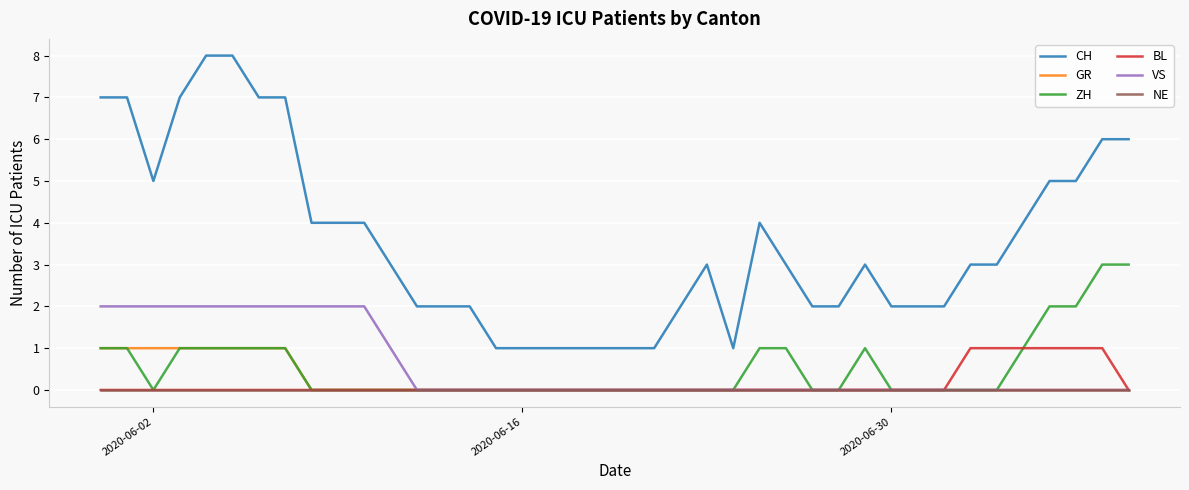

What is the highest value of the ZH series?

3